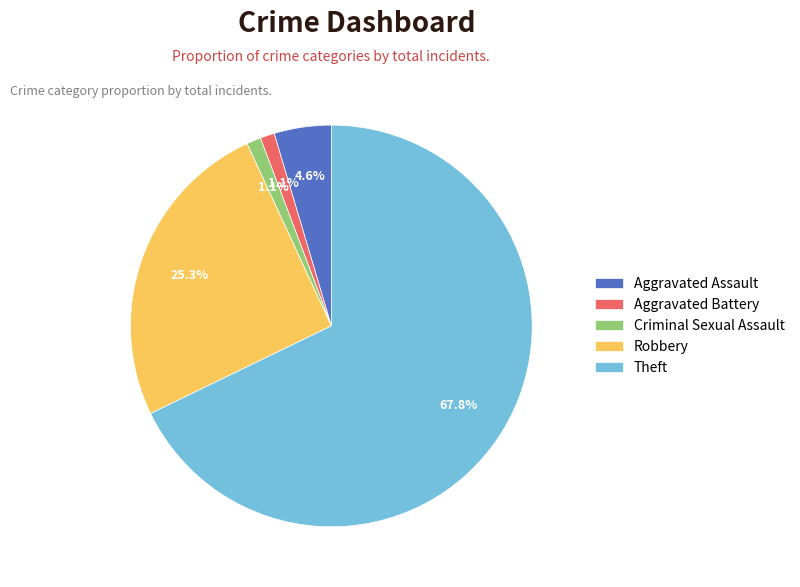

To the nearest percent, what is the average slice percentage?

20%